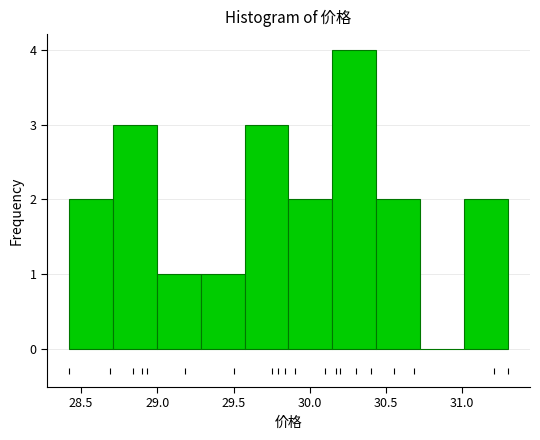

Reading left to right, transcribe this chart: for each bar, give the range it covers on the x-axis and its height. Neither the bar edges nor the heights are printed on the chart, so give them approximately, as read against the axes.

28.40 to 28.70: 2
28.70 to 29.00: 3
29.00 to 29.30: 1
29.30 to 29.55: 1
29.55 to 29.85: 3
29.85 to 30.15: 2
30.15 to 30.45: 4
30.45 to 30.70: 2
30.70 to 31.00: 0
31.00 to 31.30: 2